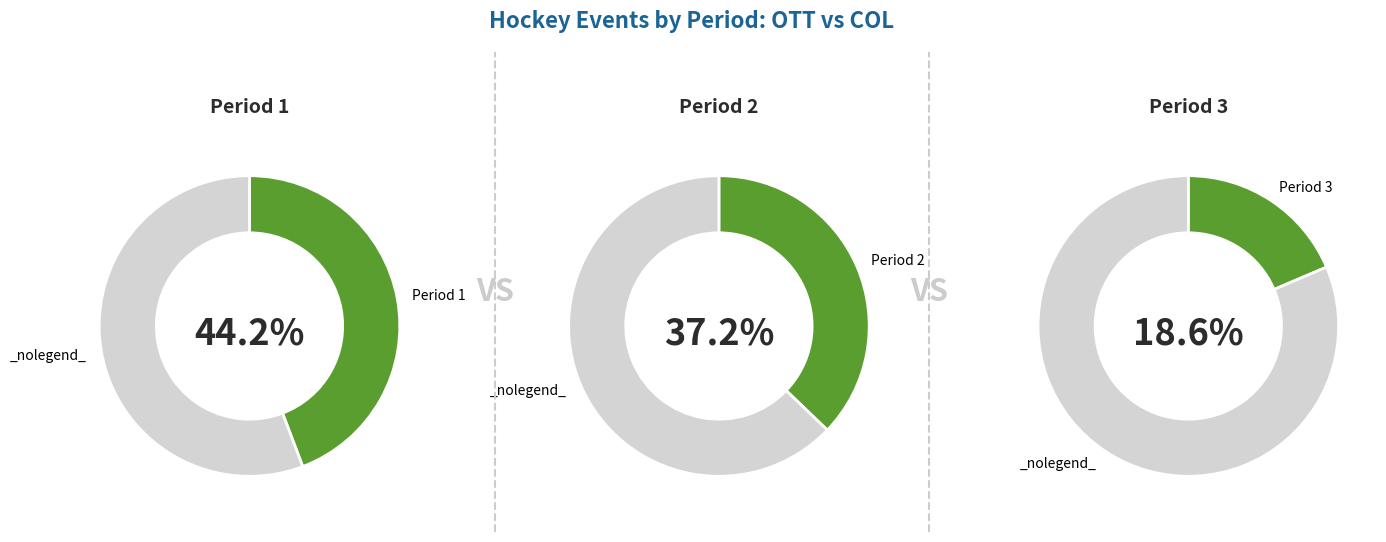

Is there any slice that represents more than half of the pie?

No